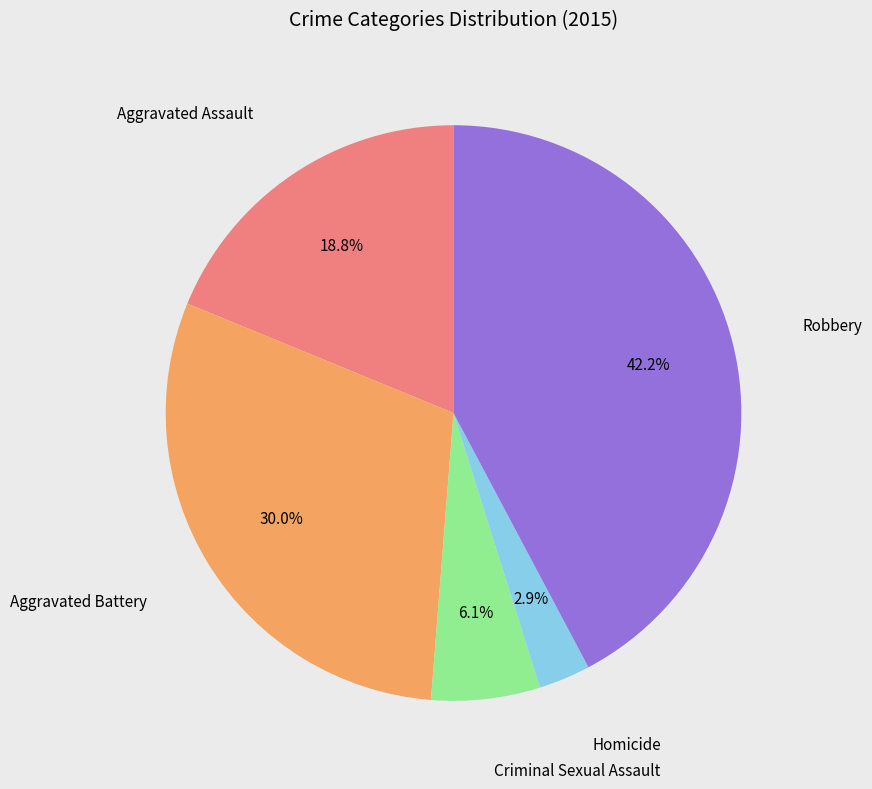

Is there any slice that represents more than half of the pie?

No